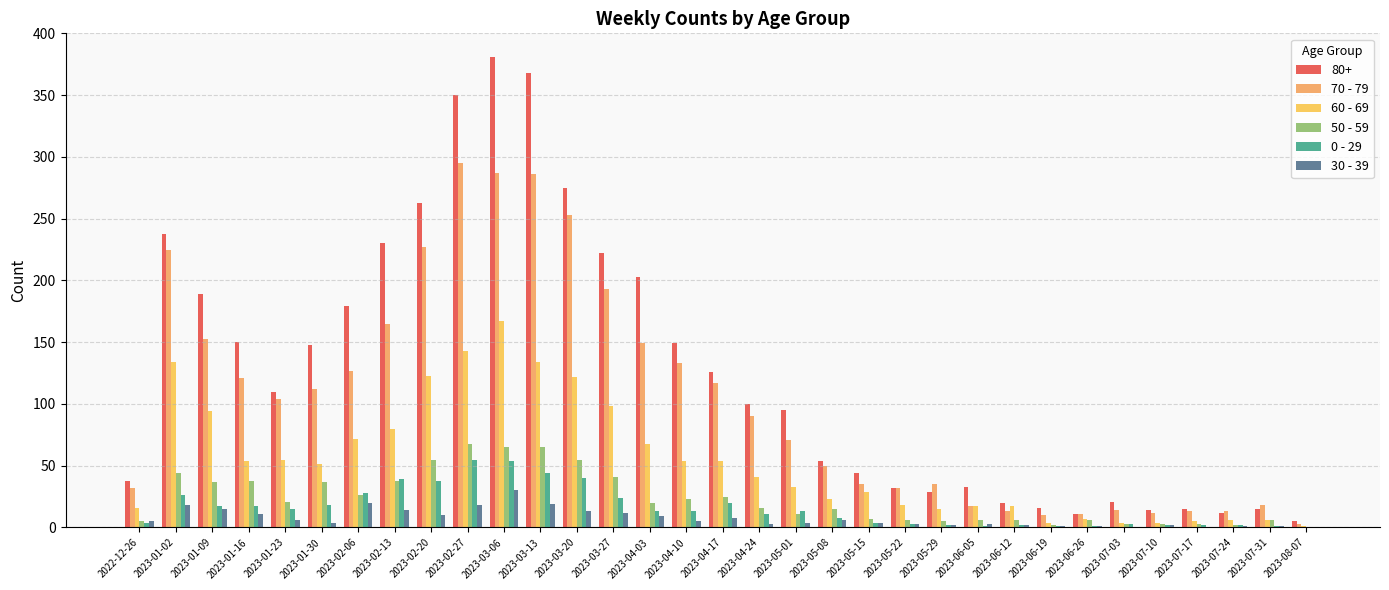

What is the label of the 29th bar from the right?

2023-01-23